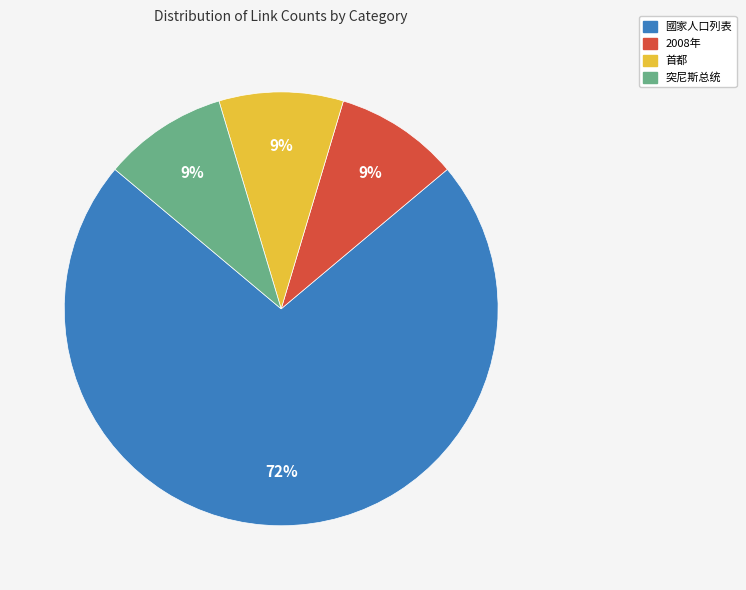

To the nearest percent, what is the average slice percentage?

25%